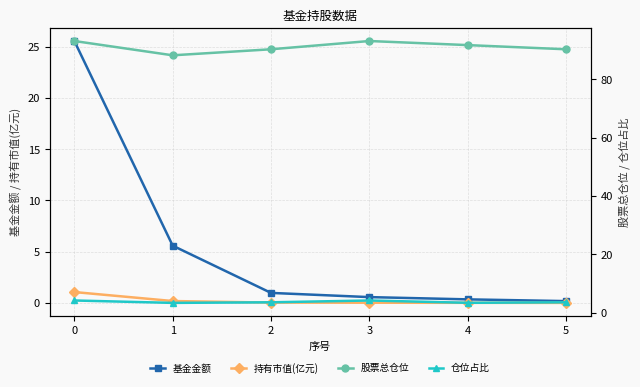

What value does the 仓位占比 series have at 3?

4.2